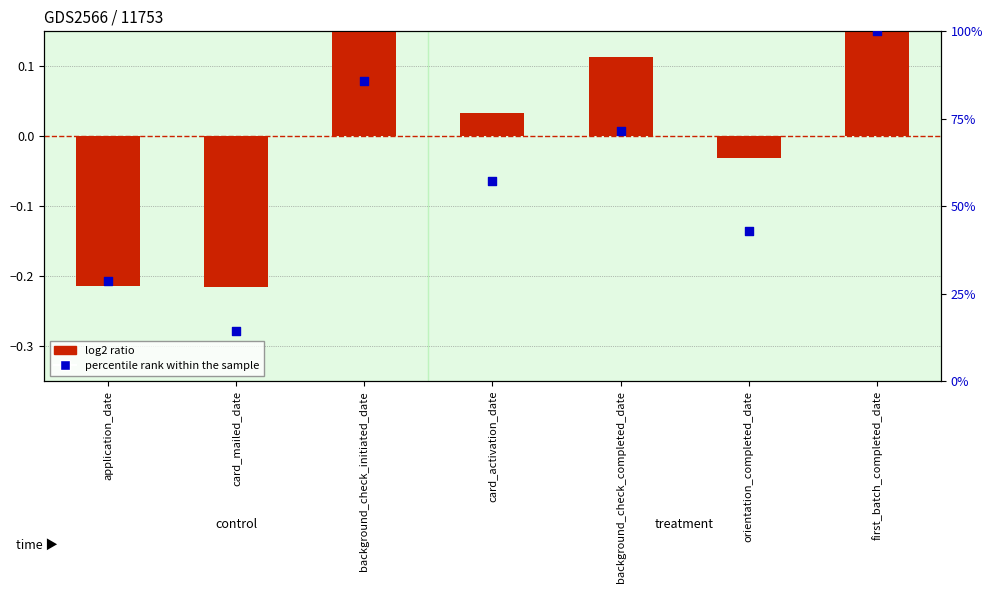

Which series contains the highest Y value?

percentile rank within the sample